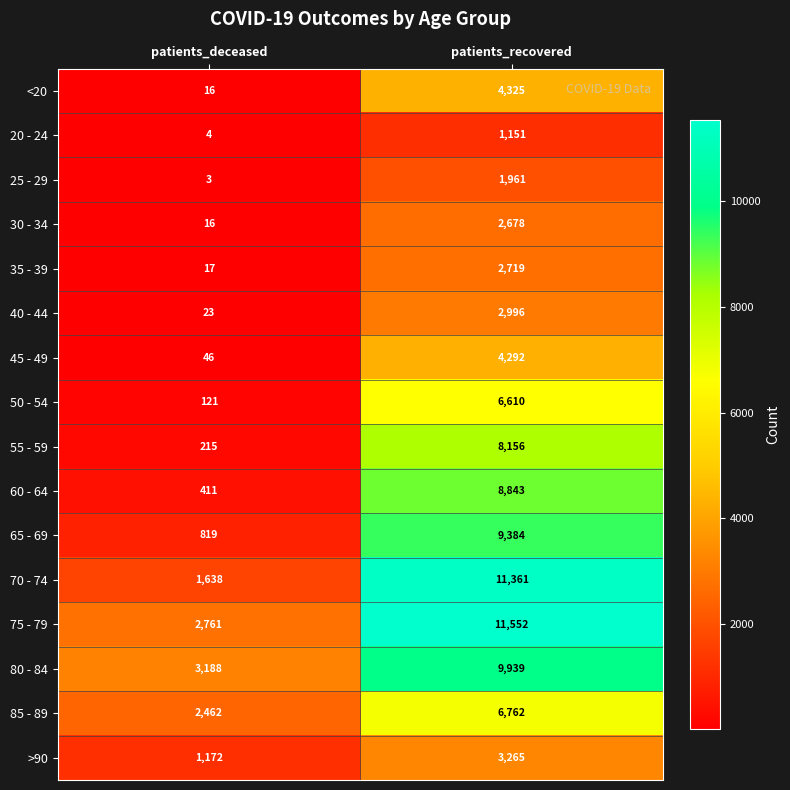

What is the spread (max minus min) of values at patients_deceased?

3185